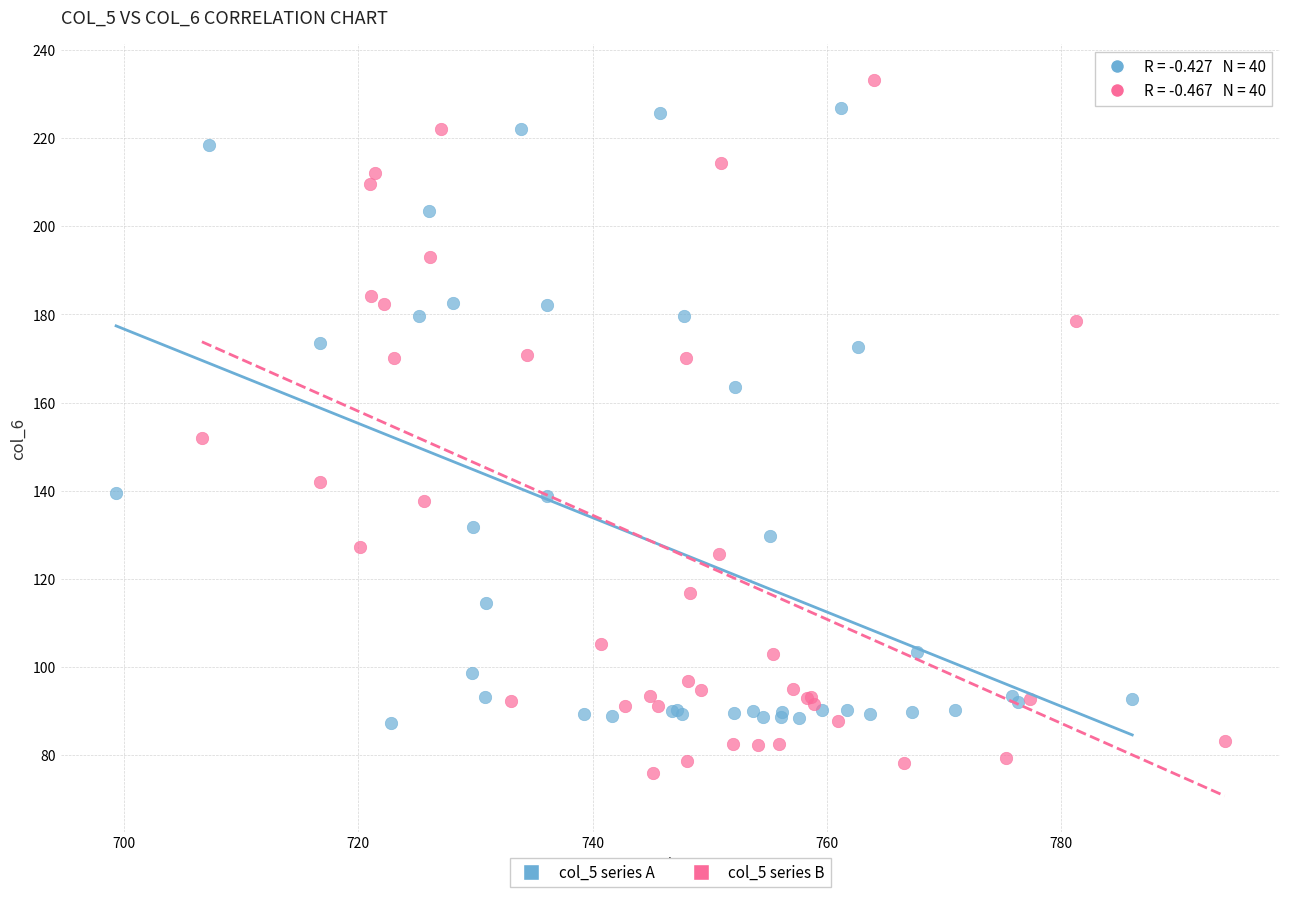

Which series reaches the minimum Y coordinate?

col_5 series B